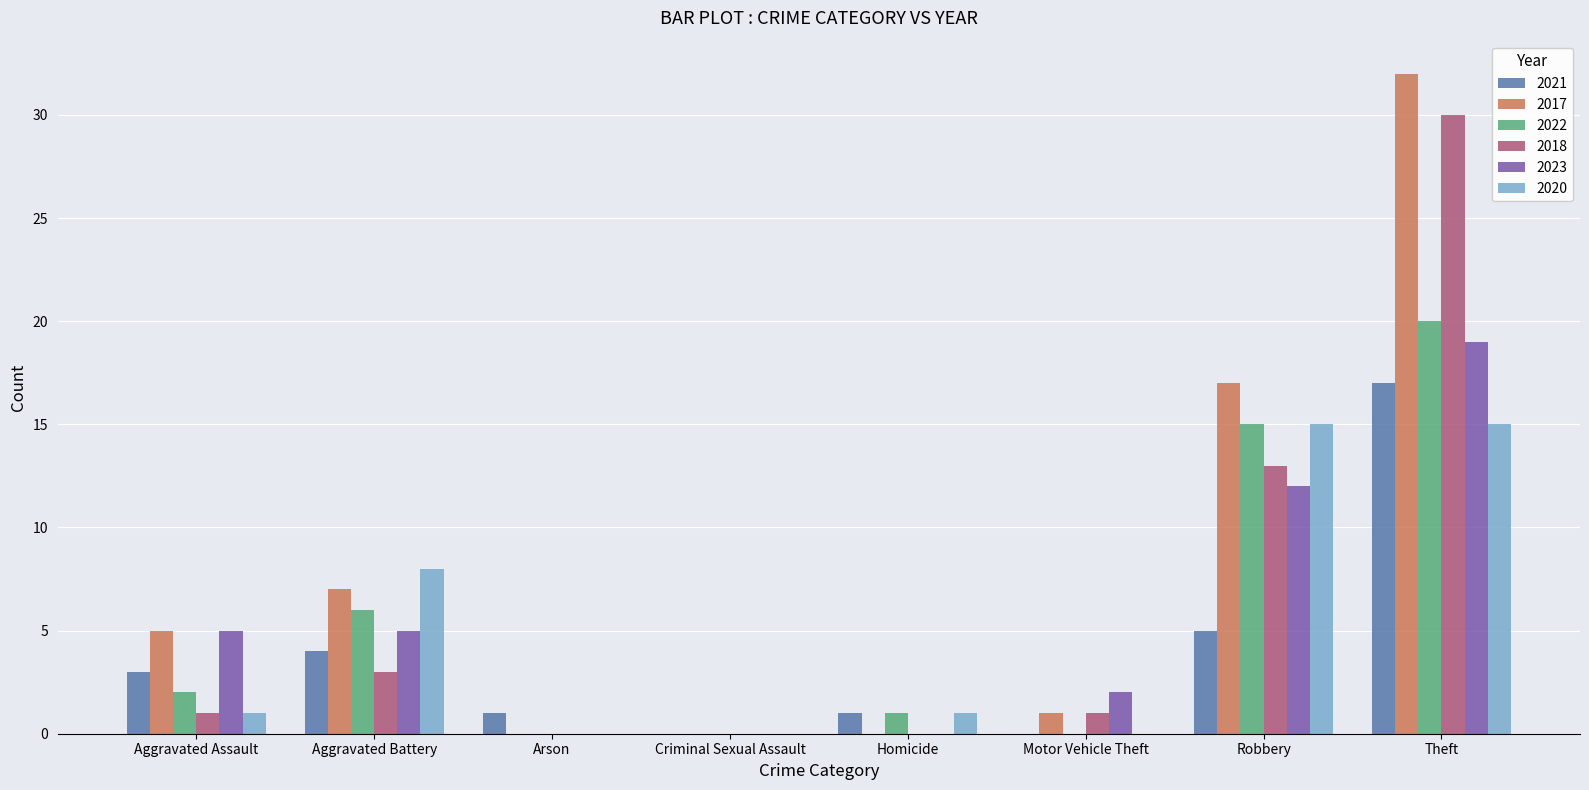

What are all the series names shown in the legend?

2021, 2017, 2022, 2018, 2023, 2020